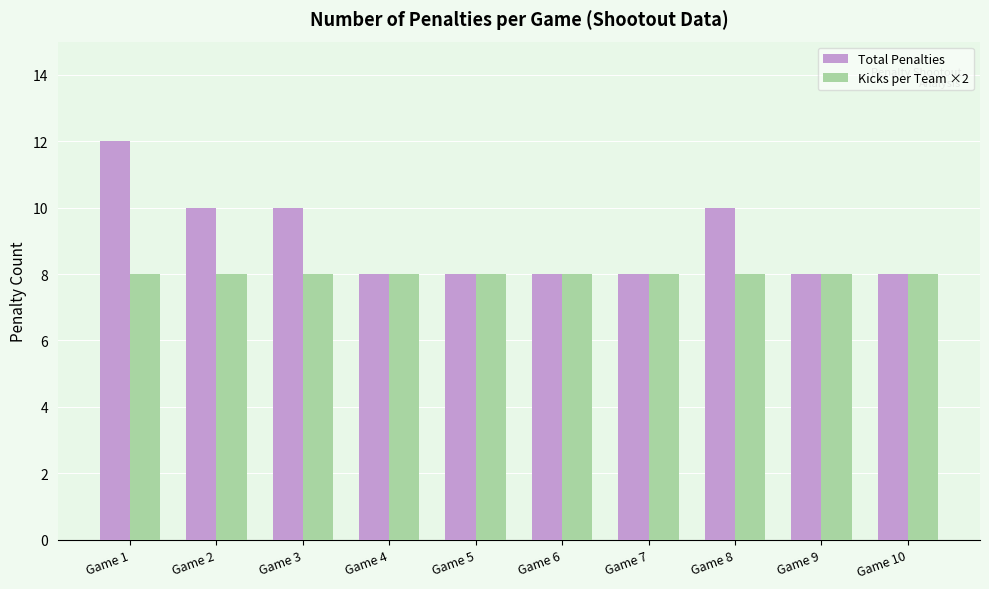

True or false: Kicks per Team ×2 has a value of 8 at Game 5.

True